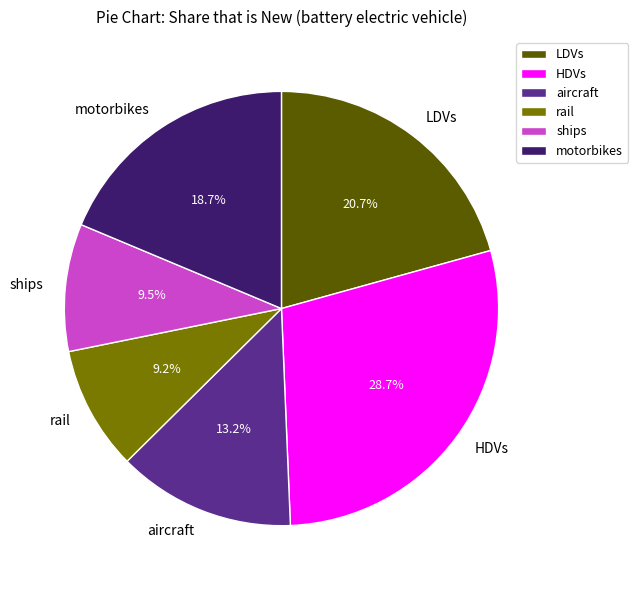

What percentage is NOT represented by motorbikes?

81.3%